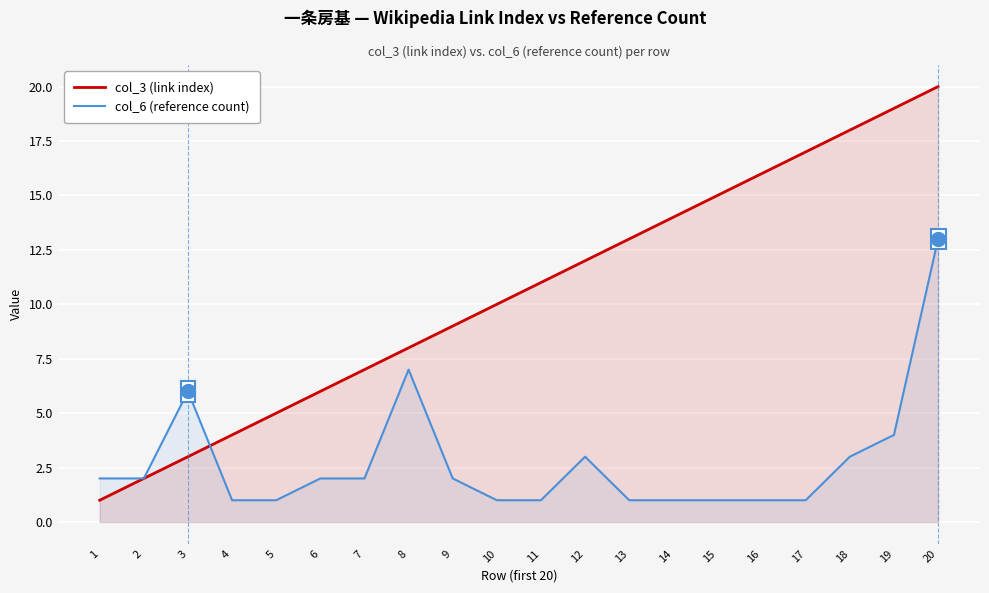

At which label is col_6 (reference count) closest to 7?

8